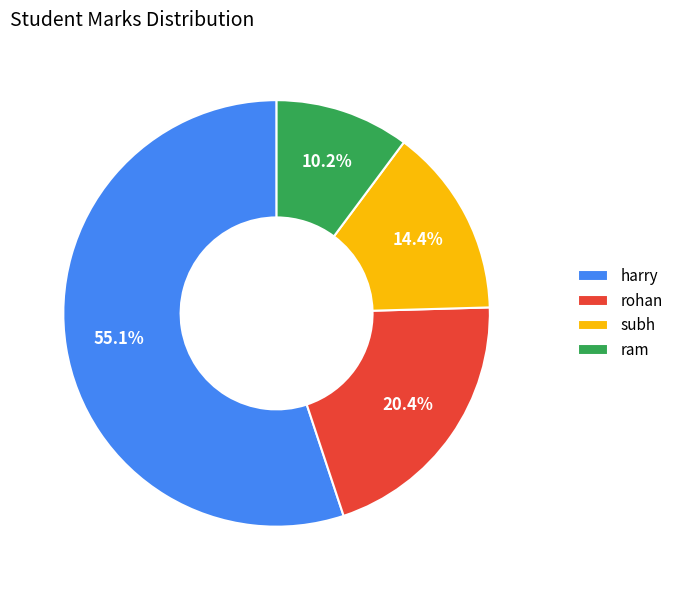

Is ram the majority of the pie?

No